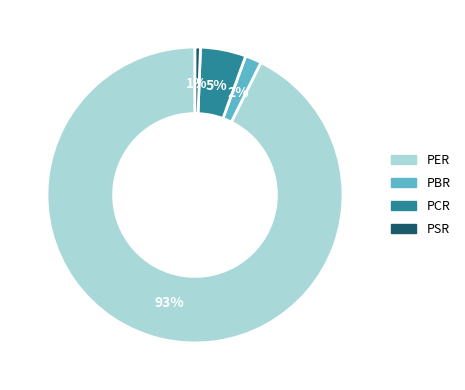

To the nearest percent, what is the average slice percentage?

25%